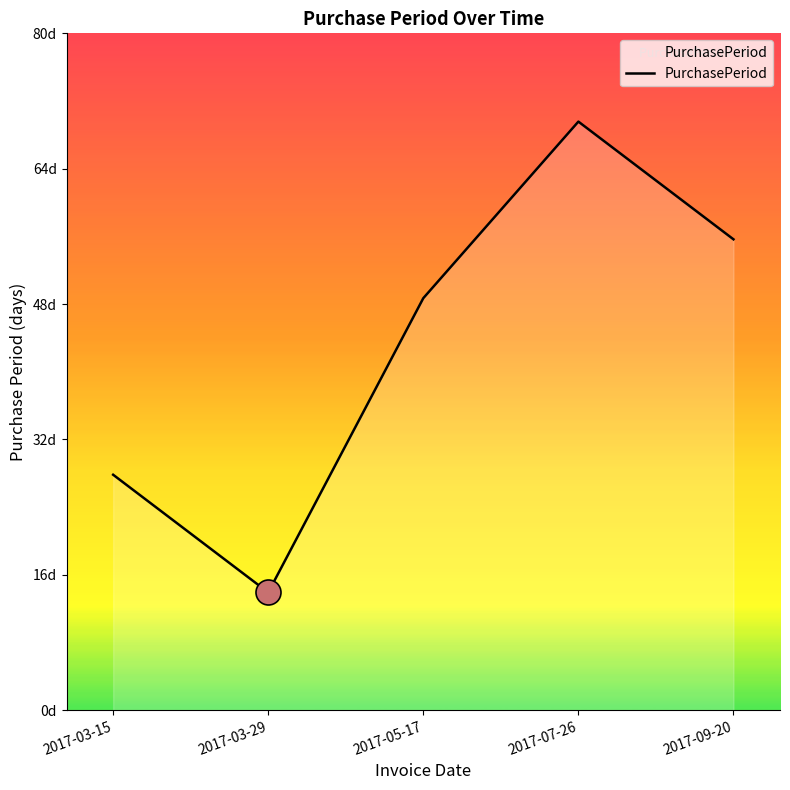

The value at 2017-05-17 is 11. True or false?

False